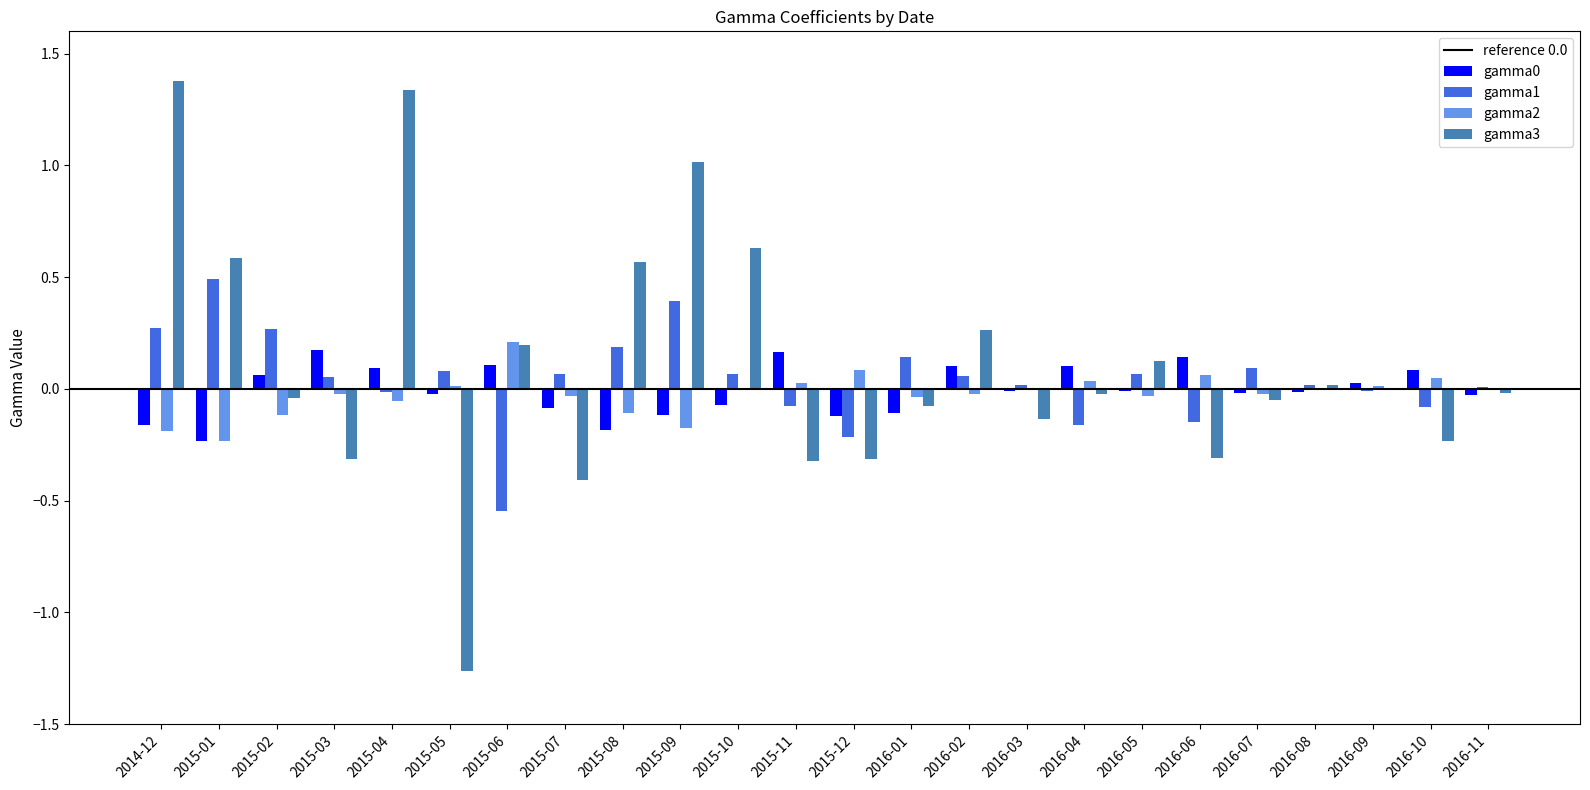

What is the greatest value displayed?

1.4